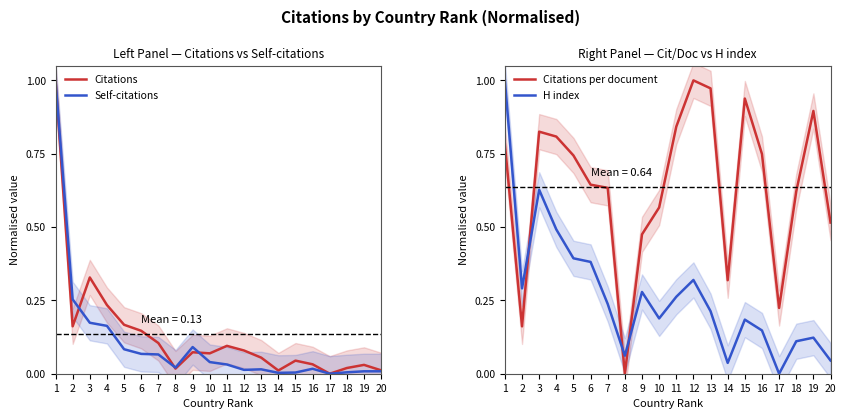

At which label is Citations per document closest to 0?

8